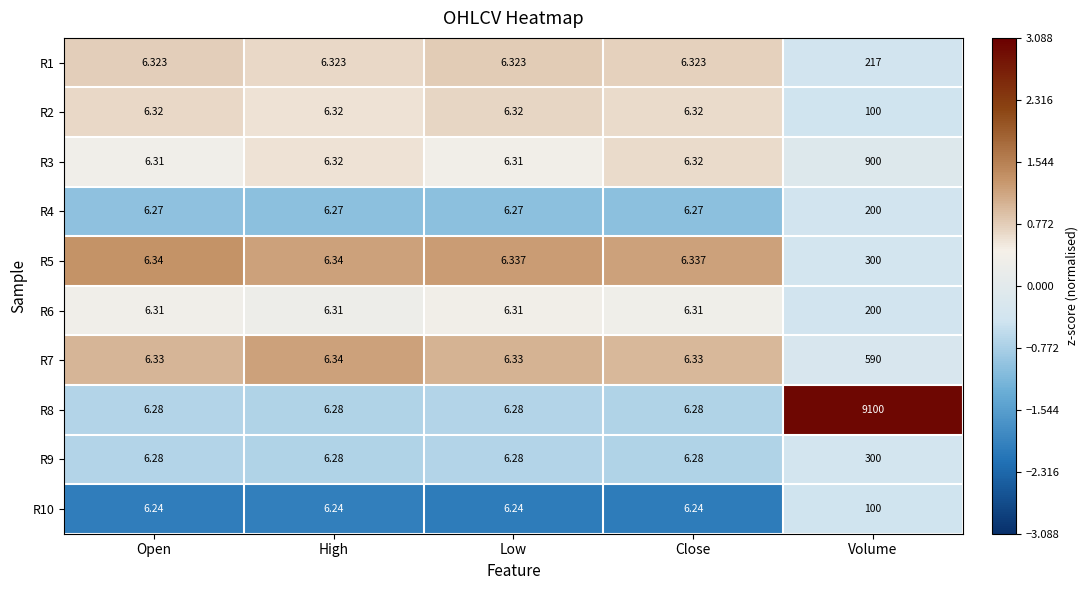

At which category is the sum across all series the highest?

Volume